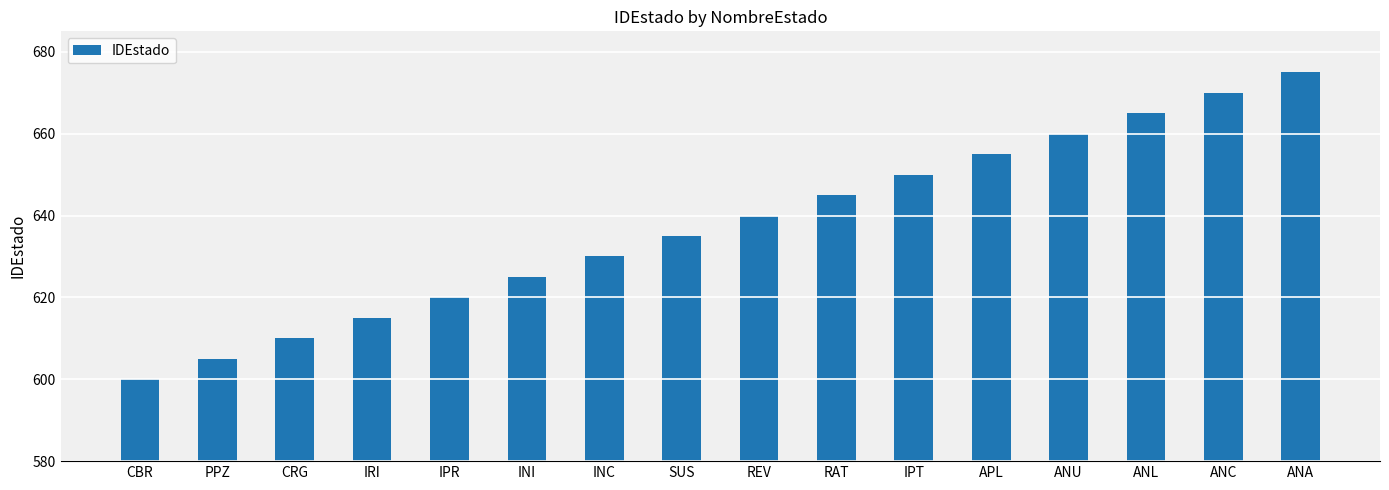

Which label corresponds to the smallest value in the chart?

CBR